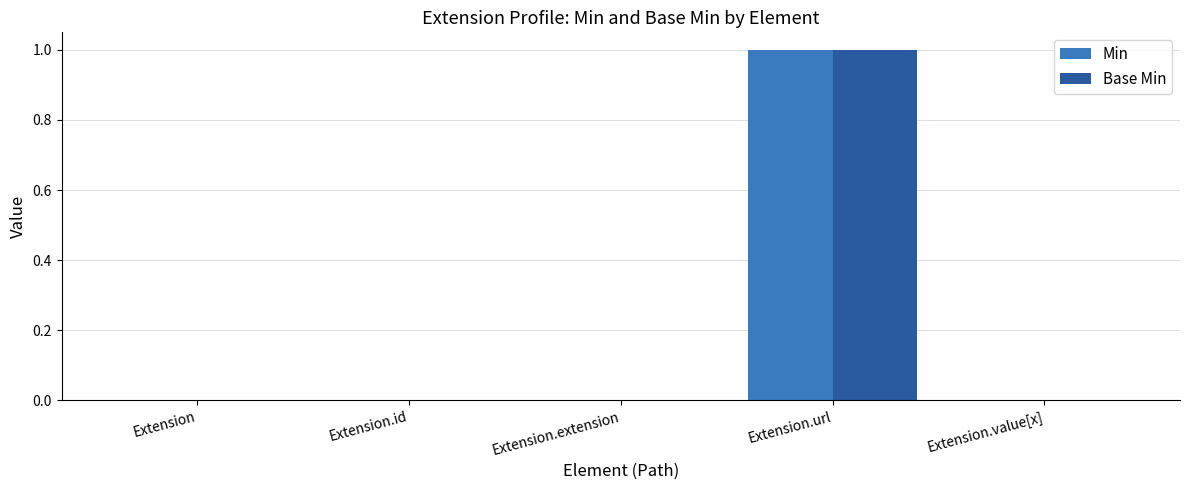

What is the highest value of the Base Min series?

1